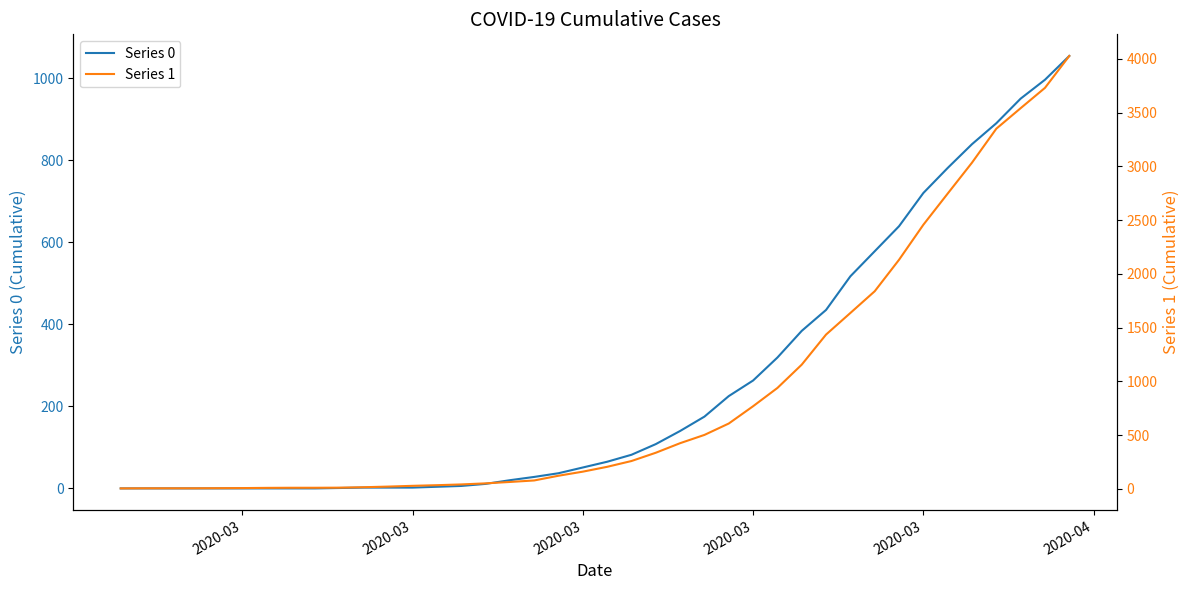

Is this an area chart (filled region under the line)?

No